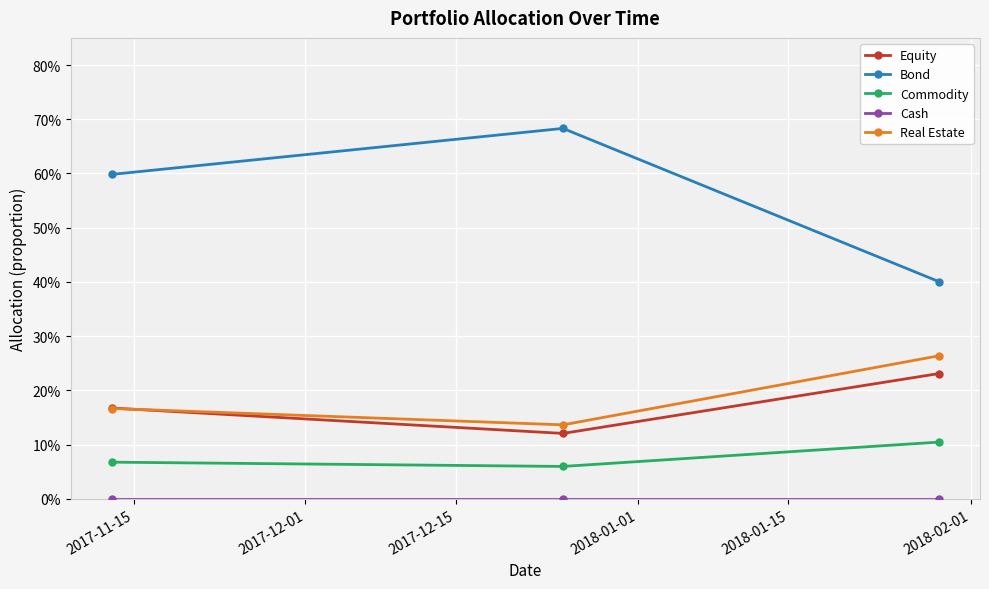

Is this an area chart (filled region under the line)?

No